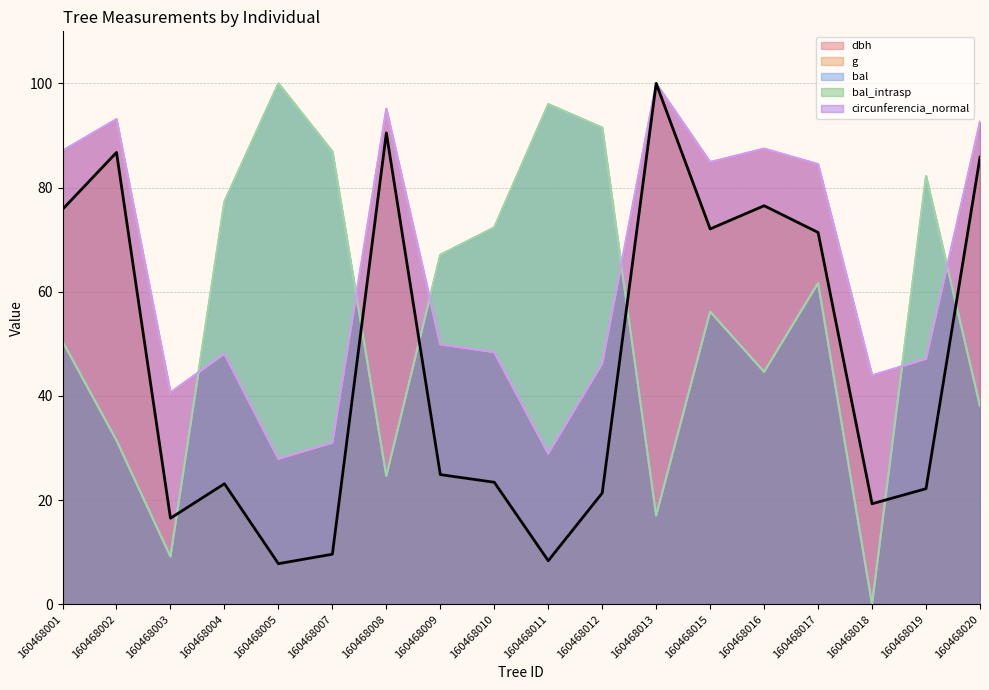

What is the difference between the maximum and second lowest values in the bal_intrasp series?

90.8